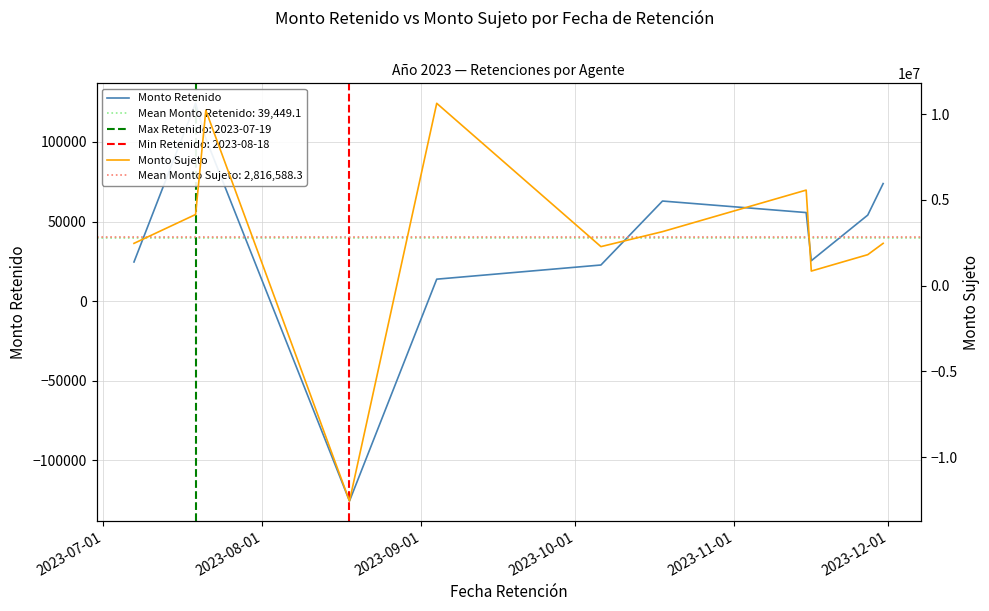

How many data points in Monto Retenido are above 54069?

6